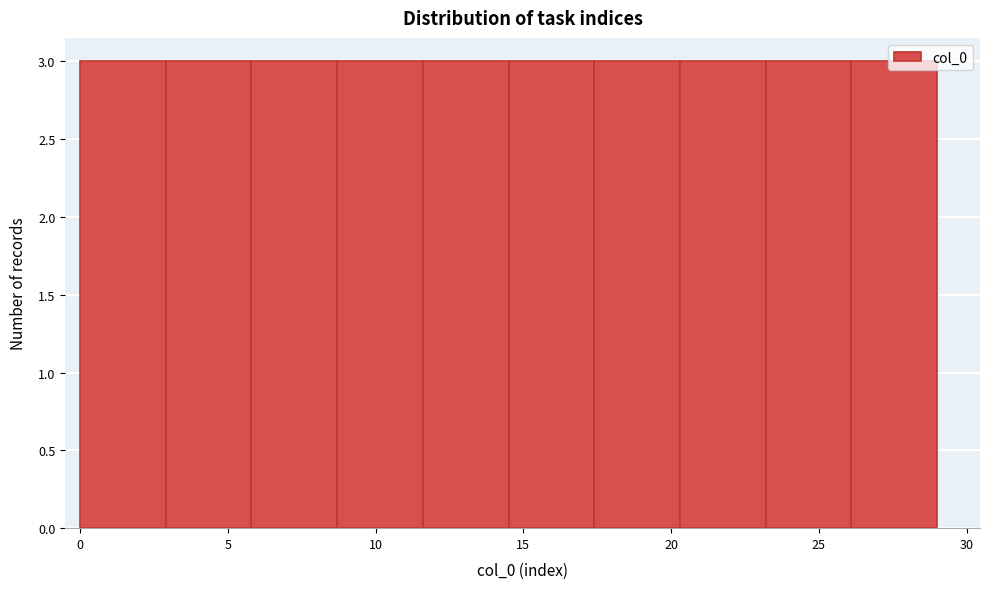

Reading left to right, list every bar in this chart as the range it spans on the x-axis followed by its height. Neither the bar edges nor the heights are printed on the chart, so give them approximately, as read against the axes.

0.0 to 2.9: 3
2.9 to 5.8: 3
5.8 to 8.7: 3
8.7 to 11.6: 3
11.6 to 14.5: 3
14.5 to 17.4: 3
17.4 to 20.3: 3
20.3 to 23.2: 3
23.2 to 26.1: 3
26.1 to 29.0: 3